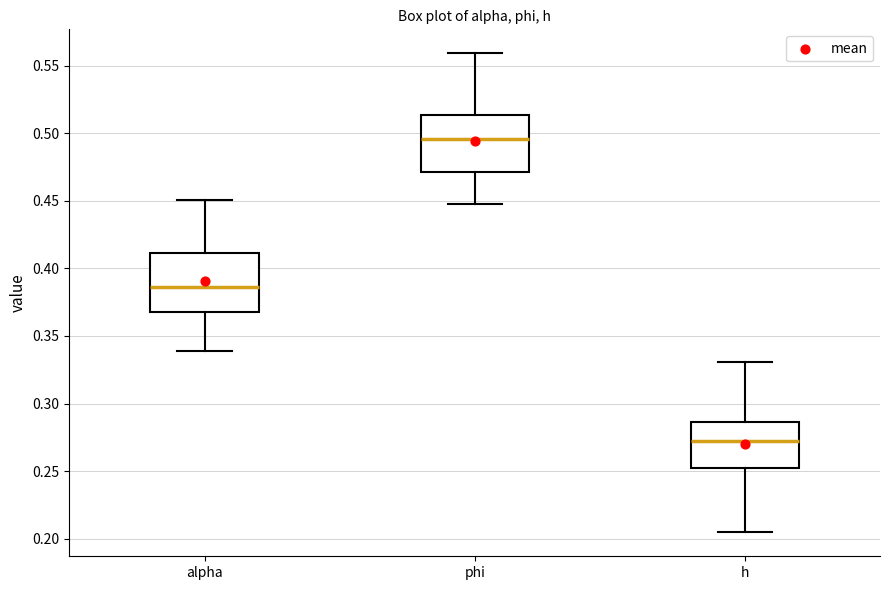

Which box's median line is the highest?

phi